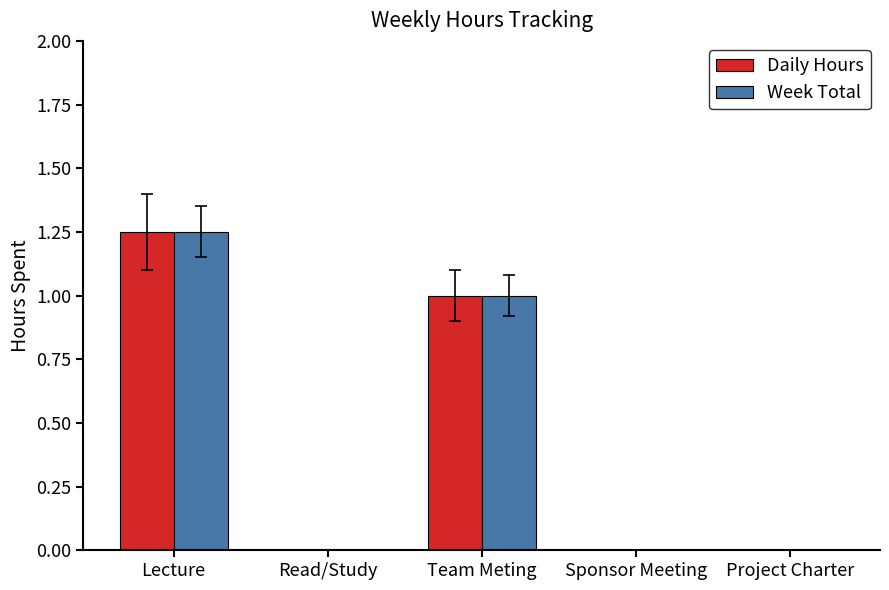

At which label does Week Total reach its peak?

Lecture